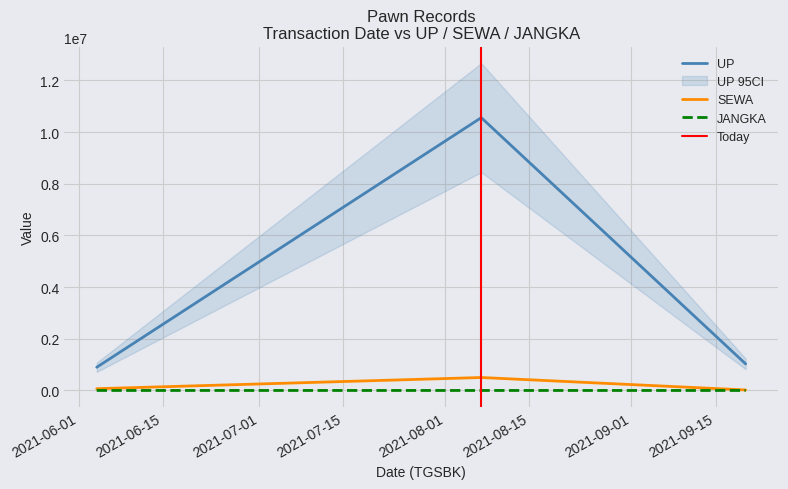

What is the maximum value for SEWA?

501600